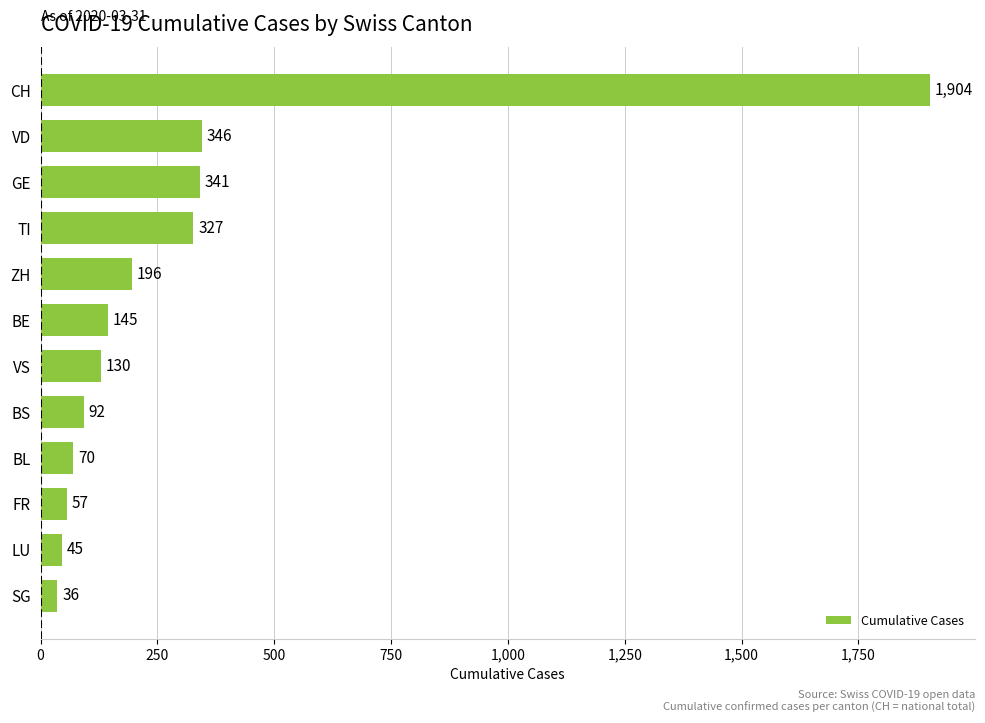

Rank the categories by value from highest to lowest.

CH, VD, GE, TI, ZH, BE, VS, BS, BL, FR, LU, SG